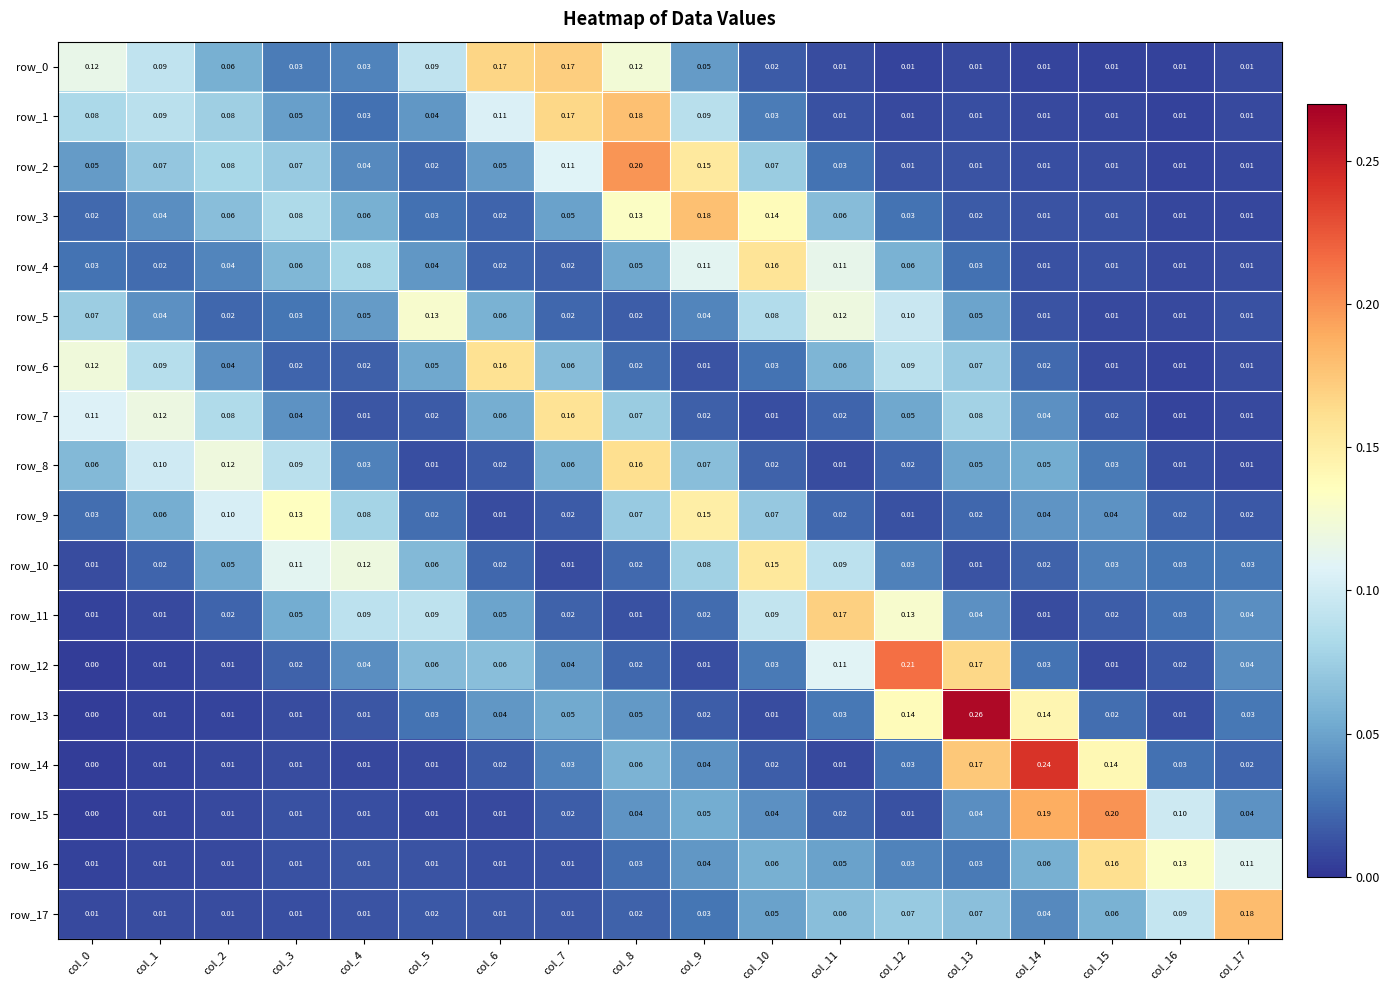

Which series has the largest total across all categories?

row_0